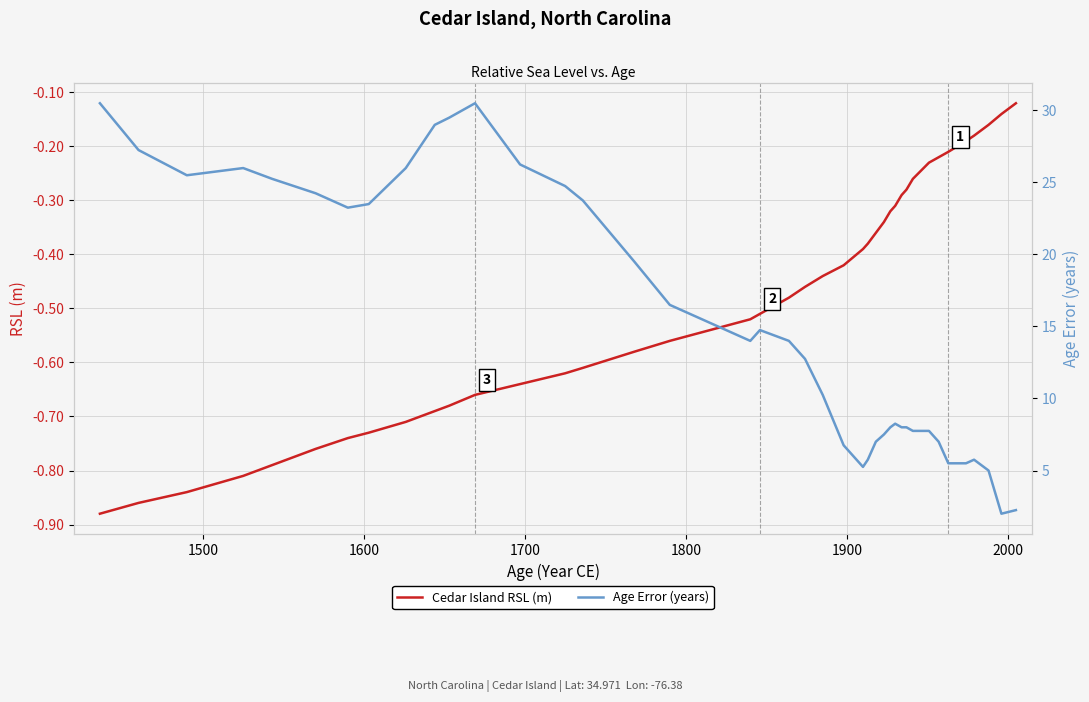

Where is the first local minimum for Age Error (years)?

1600